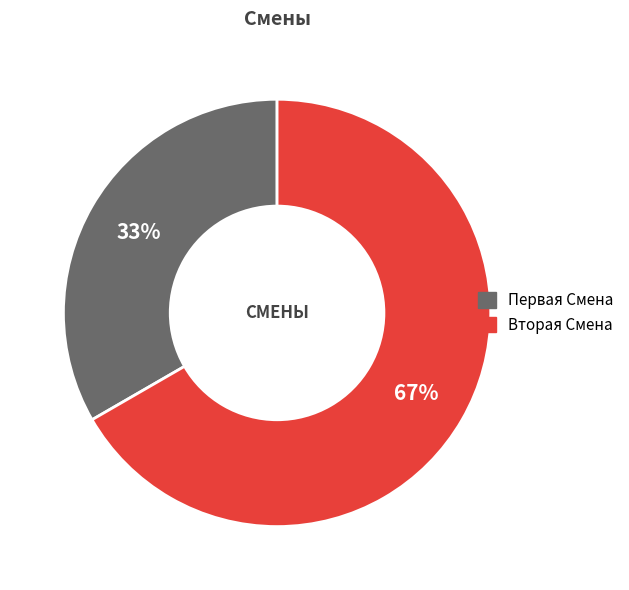

Is the sum of Вторая Смена and Первая Смена greater than half?

Yes